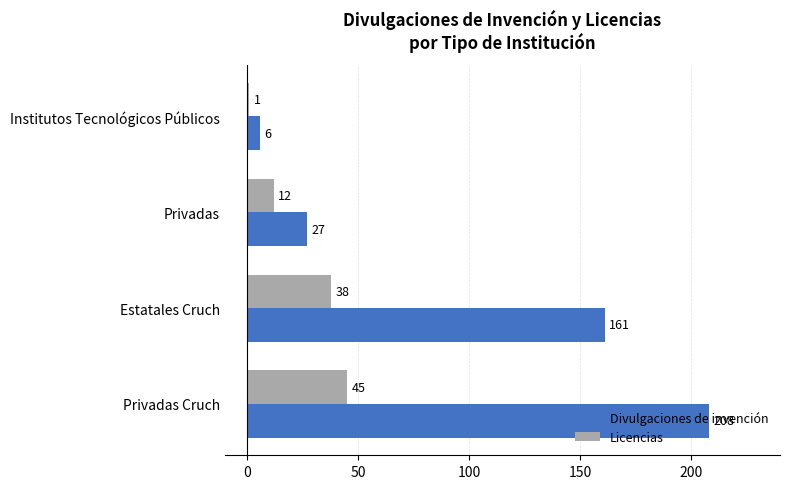

Is it true that Licencias equals 61 at Estatales Cruch?

False